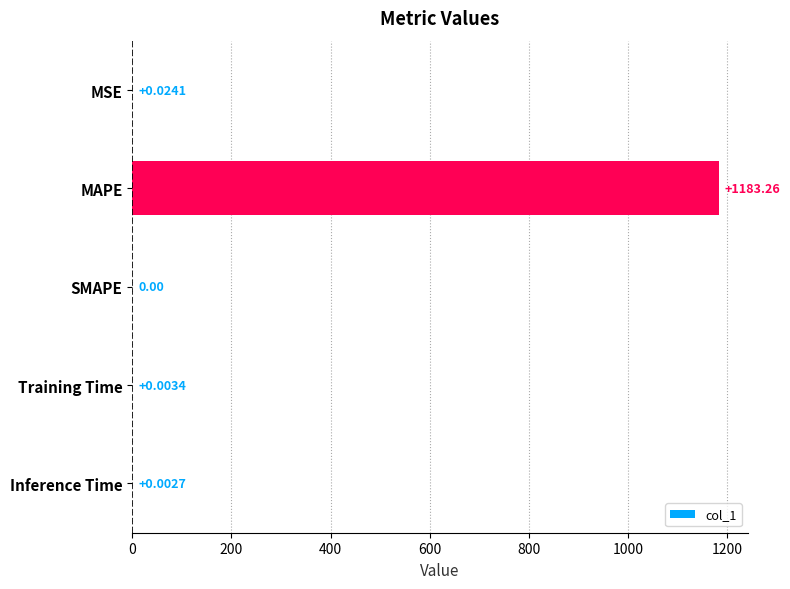

What is the sum of all values?

1183.3